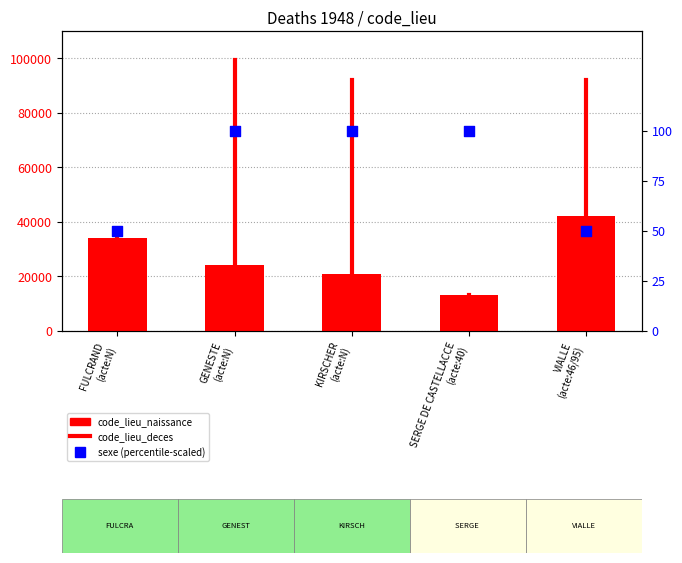

Is the value of code_lieu_naissance at SERGE DE CASTELLACCE (acte:40) greater than the value of sexe at GENESTE (acte:N)?

Yes